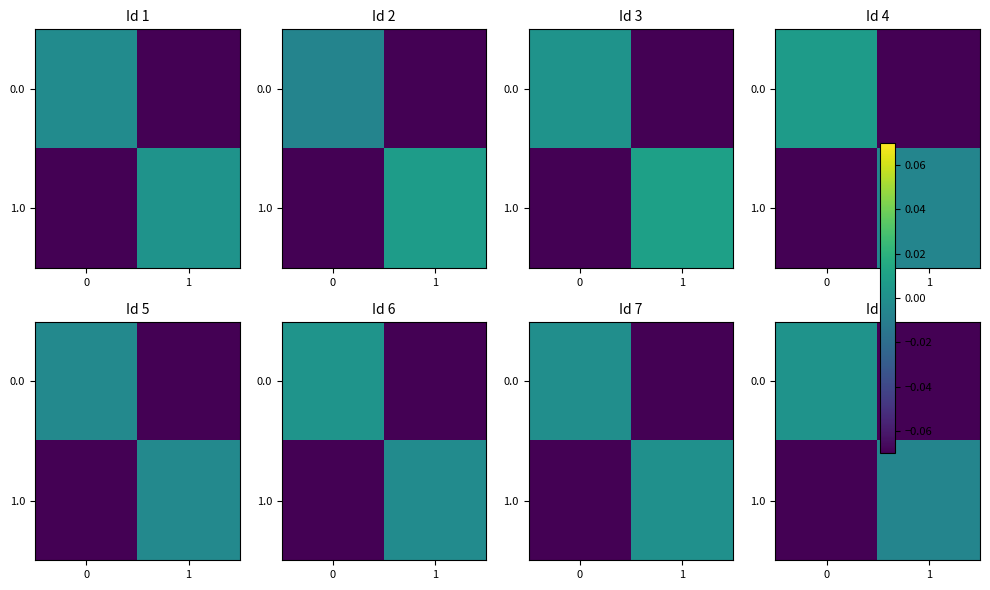

True or false: 0.0 has a value of -0.0 at 1.

False